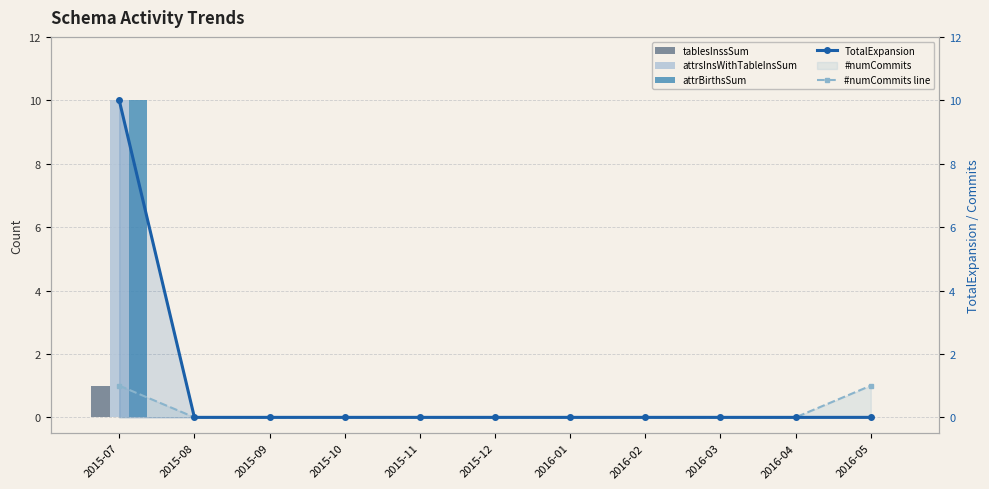

The TotalExpansion series shows -4 at 2015-10. True or false?

False